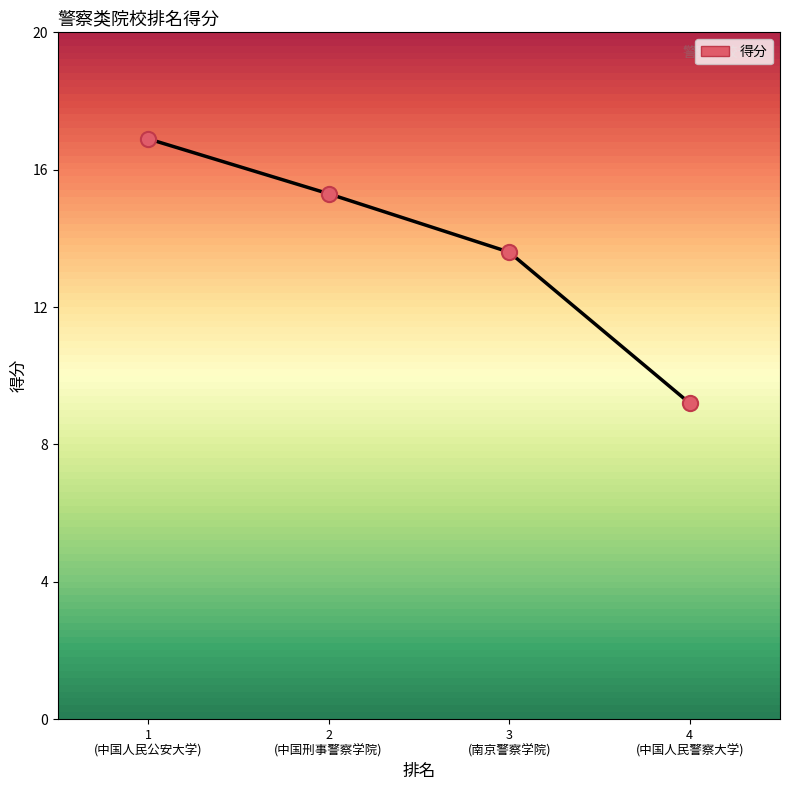

What is the greatest value displayed?

16.9